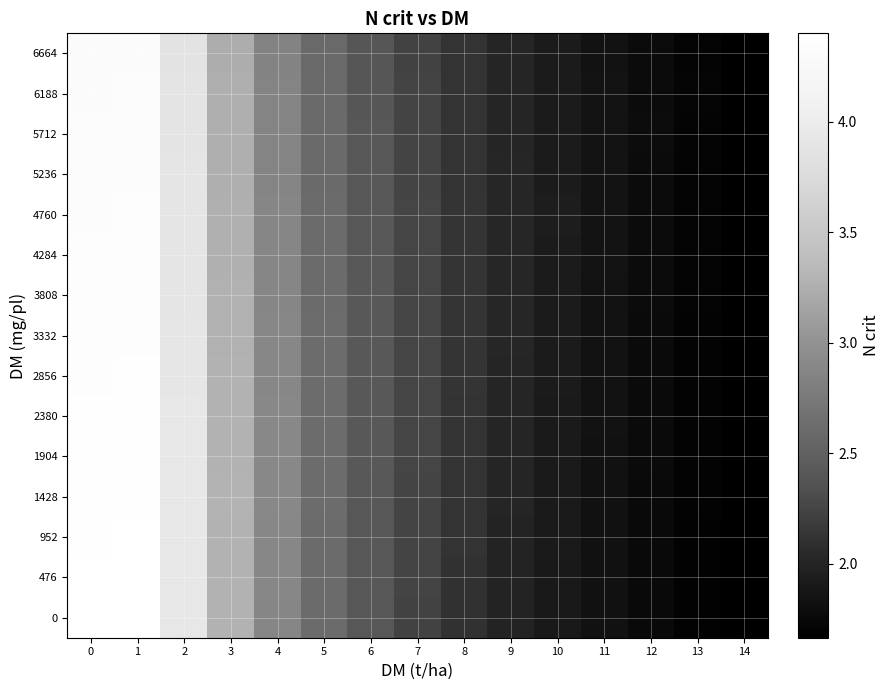

How many series are shown in this chart?

15